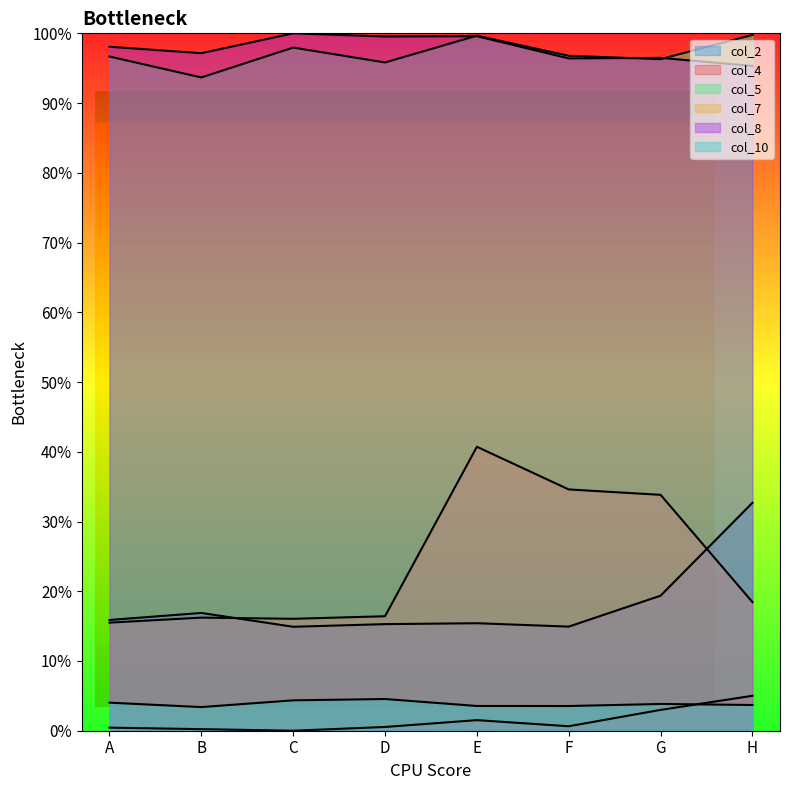

Which series has the largest total across all categories?

col_8